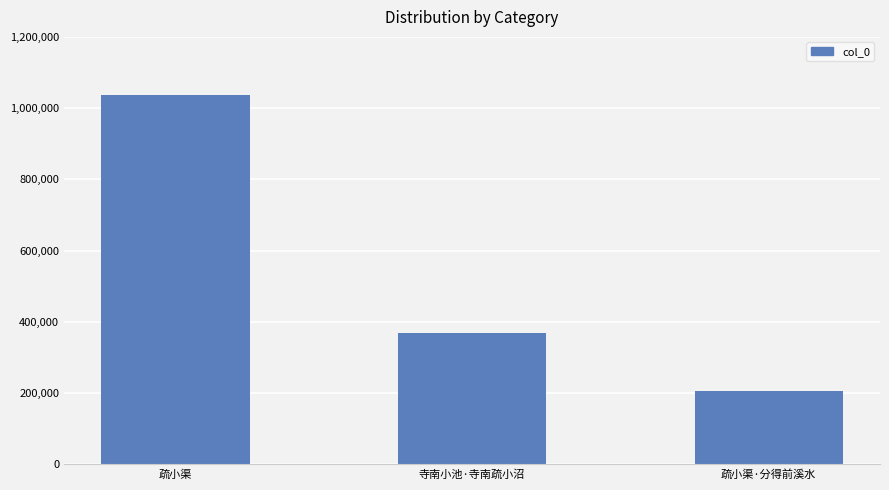

What value does the data have at 寺南小池·寺南疏小沼?

369522